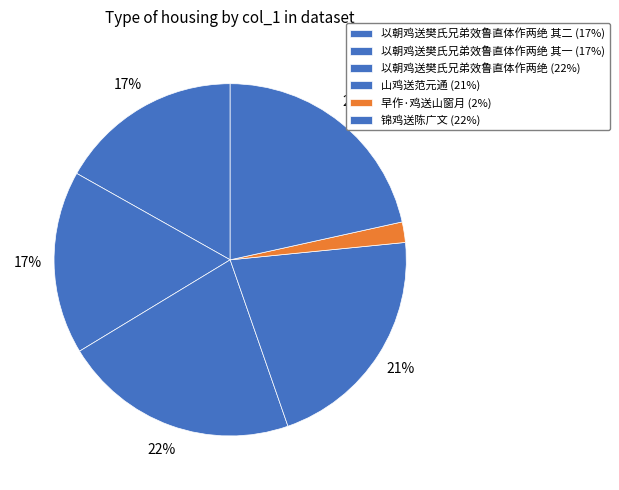

What is the largest slice in the pie chart?

以朝鸡送樊氏兄弟效鲁直体作两绝